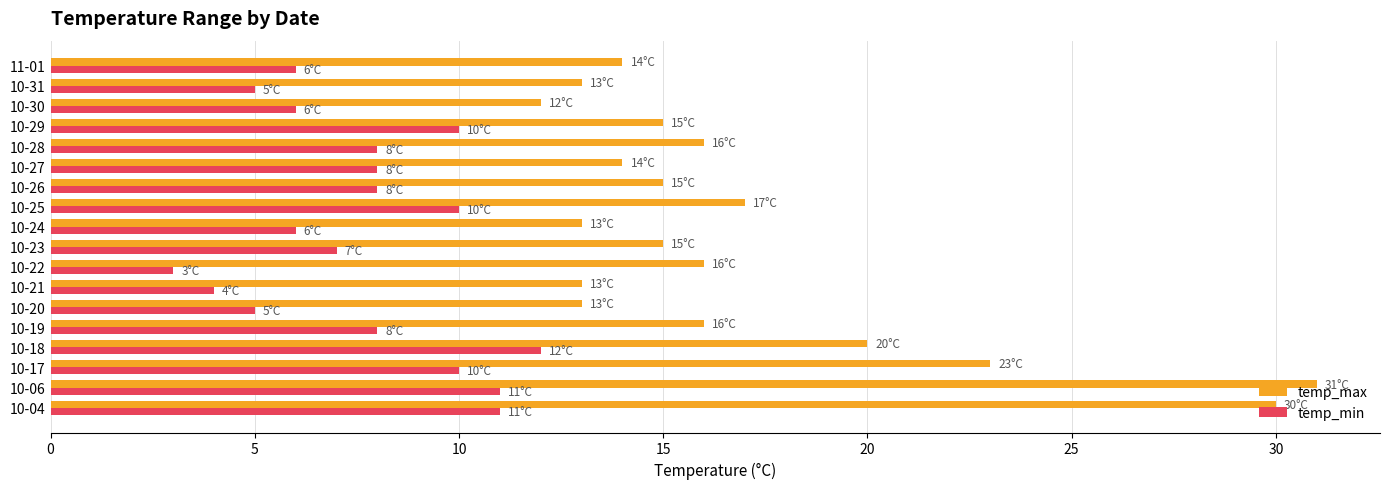

Which category has the lowest value in the temp_max series?

10-30